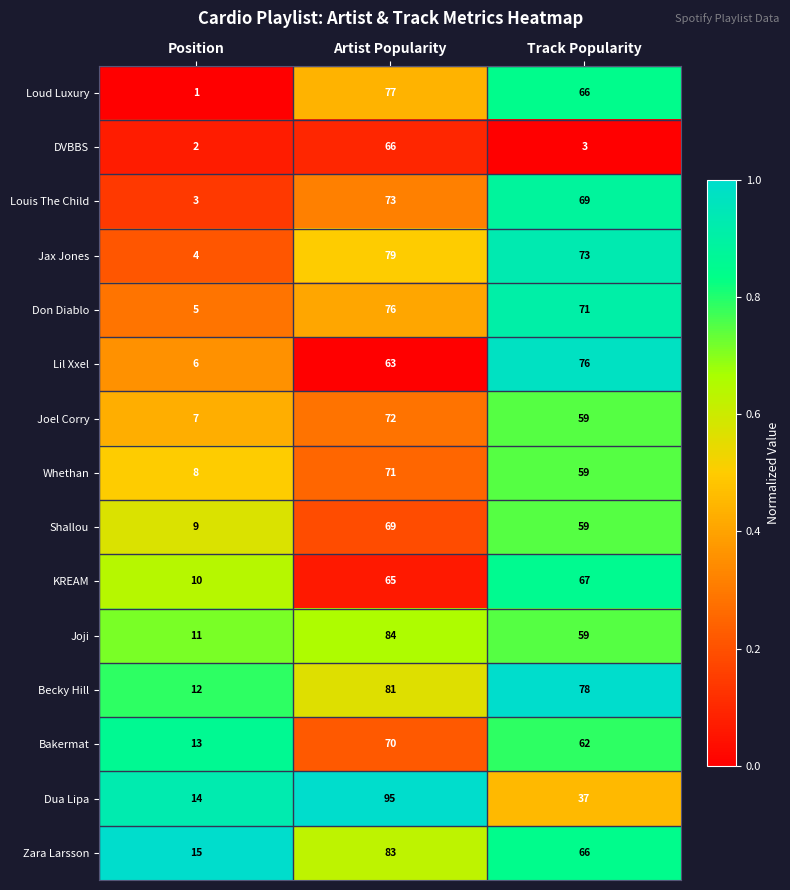

What is the highest value of the Whethan series?

71